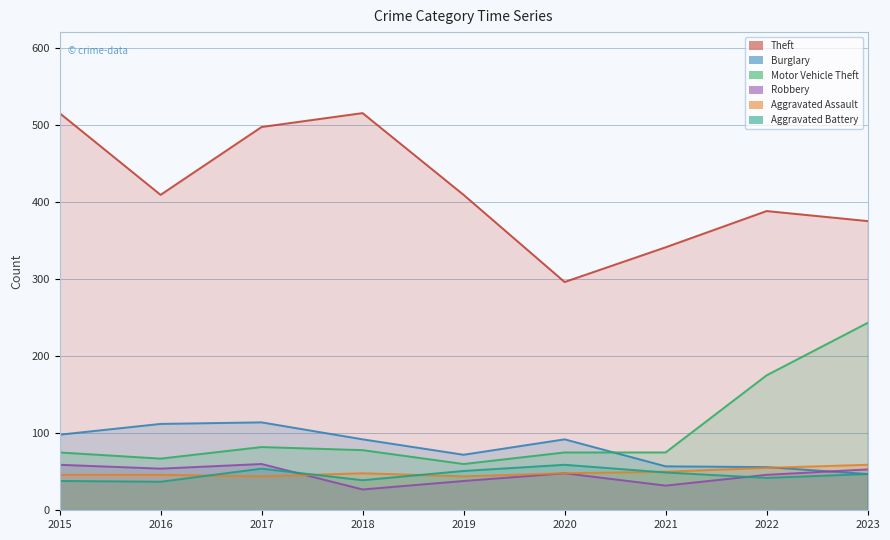

True or false: Aggravated Battery has a value of 51 at 2019.

True